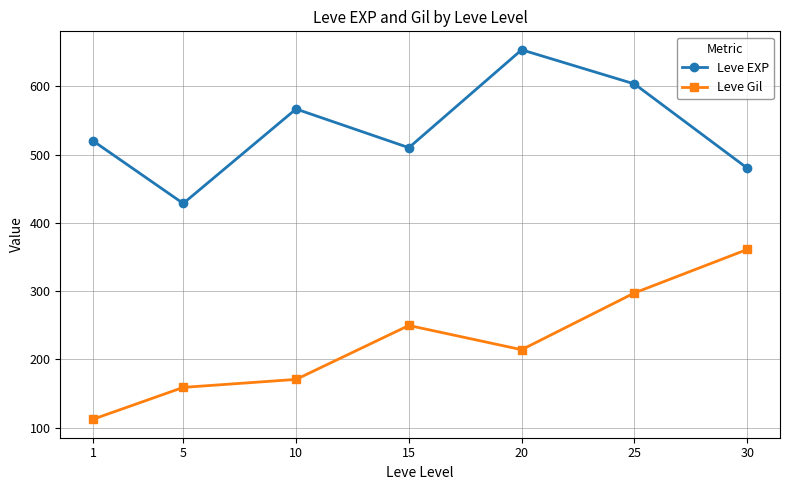

Reading left to right, list all the values displayed in this chart.

Leve EXP: 520.0	428.3	566.7	510.0	653.3	603.3	480.0
Leve Gil: 112.3	159.0	170.7	249.7	214.2	297.3	361.0